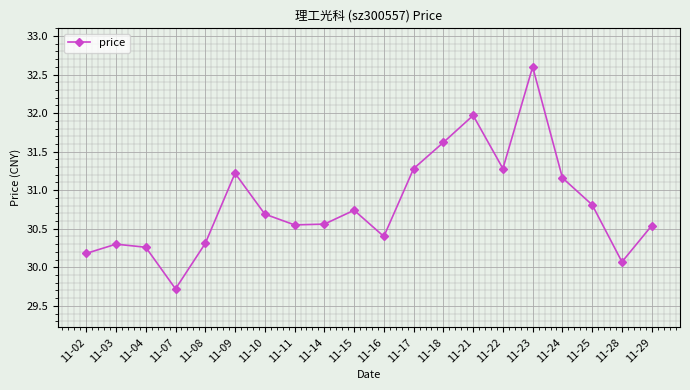

What is the greatest value displayed?

32.6